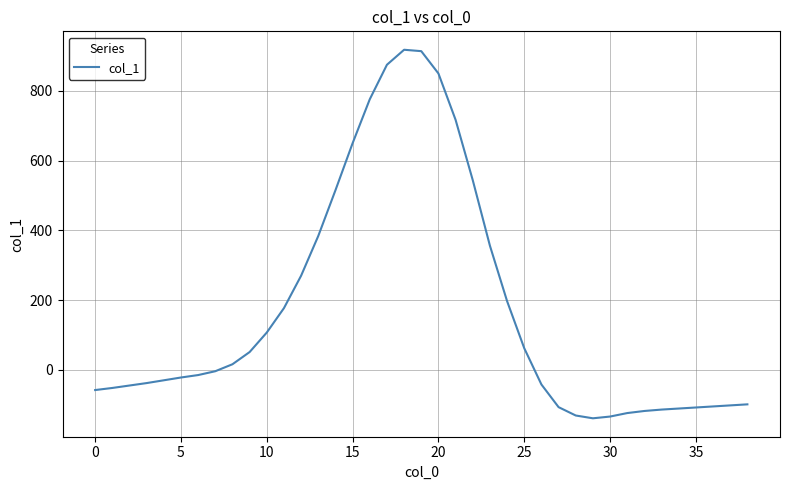

What is the smallest value displayed?

-139